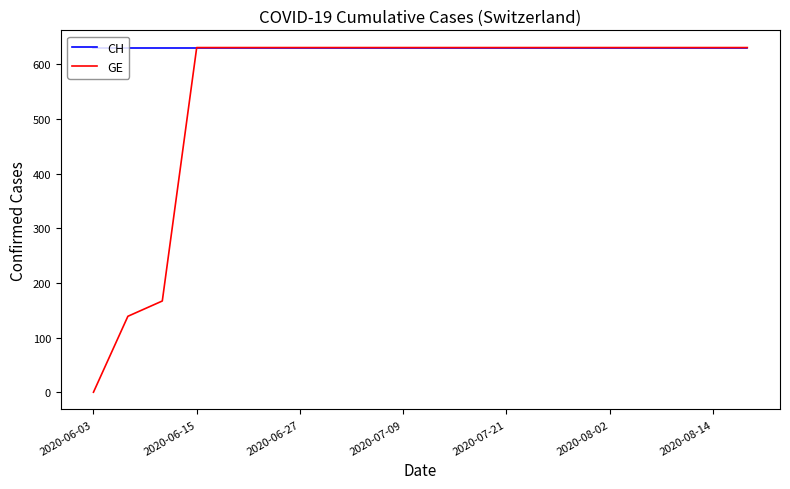

Rank the series by their average value, from highest to lowest.

CH, GE